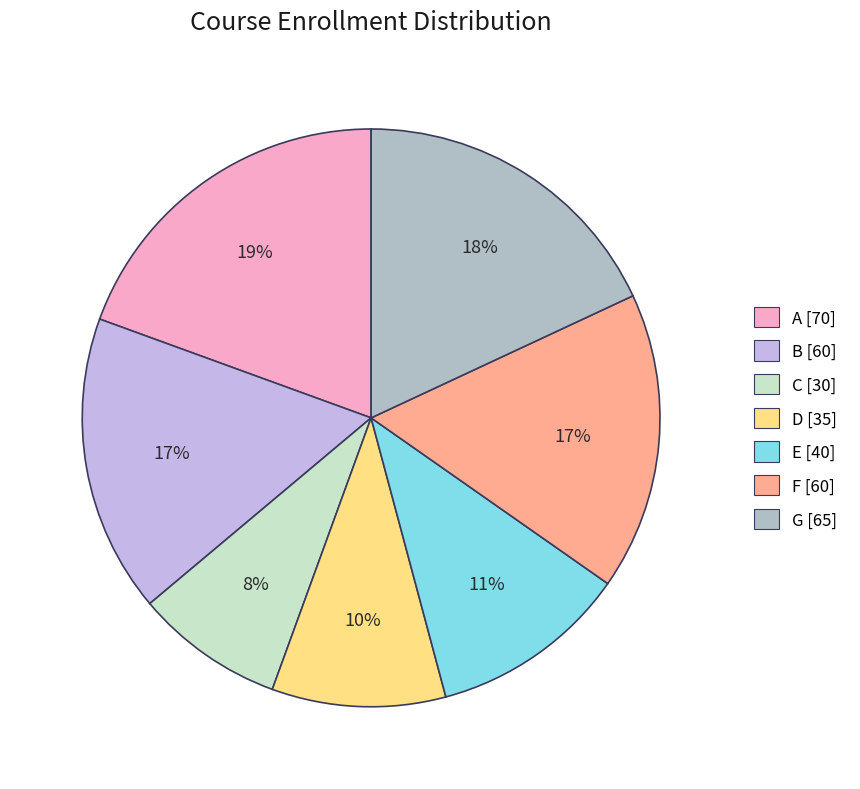

How many segments does this pie chart have?

7